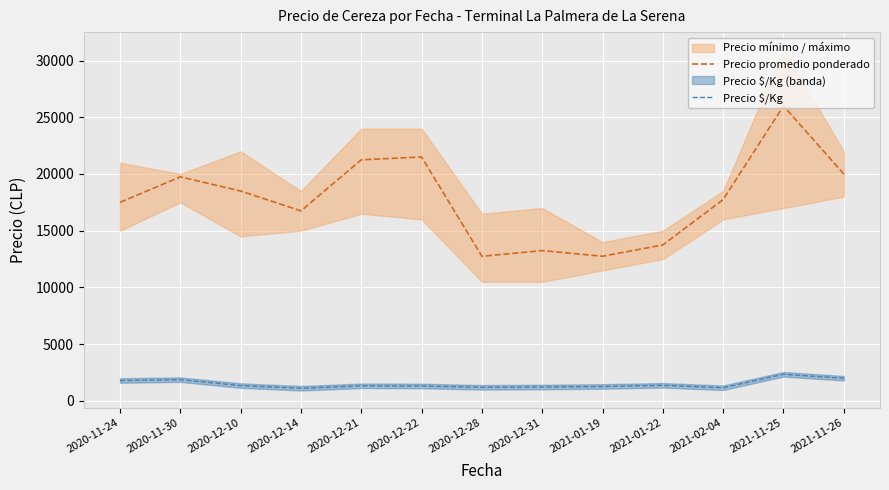

How many data points in Precio promedio ponderado are above 17750?

6